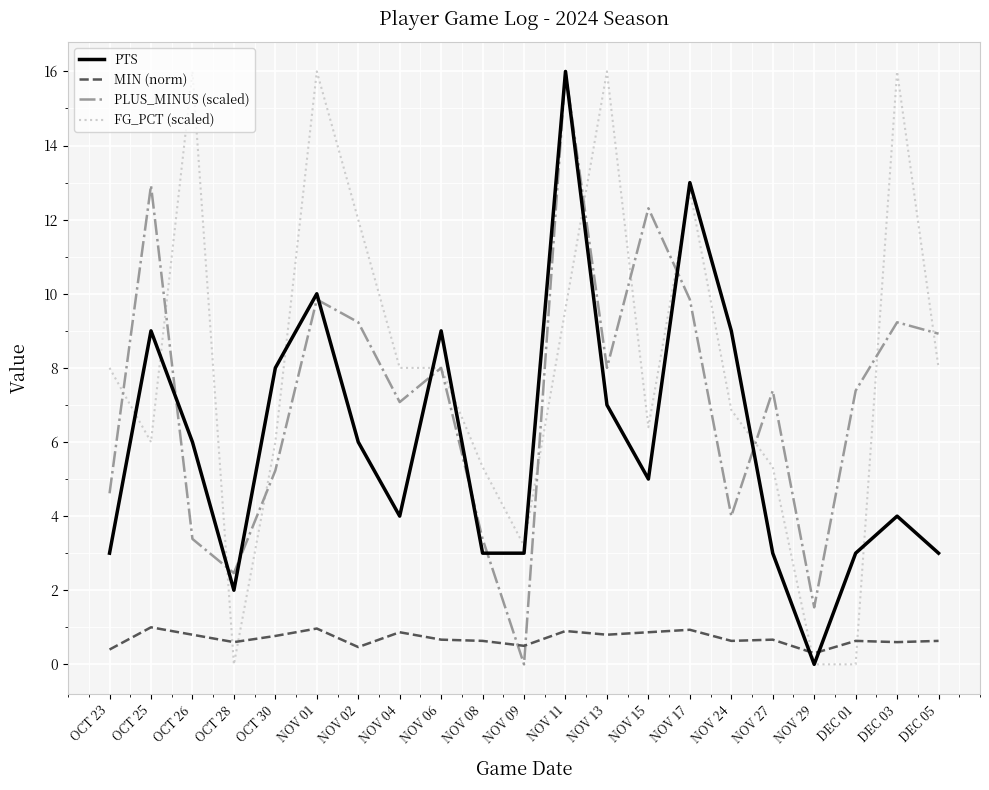

Which series has the largest total across all categories?

FG_PCT (scaled)